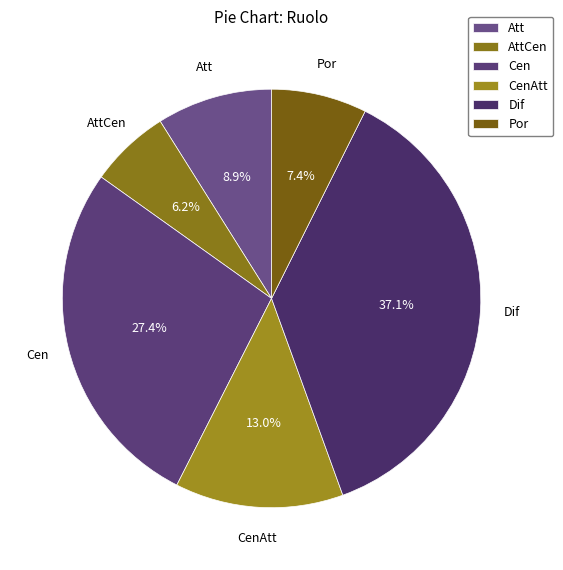

What percentage is NOT represented by AttCen?

93.8%